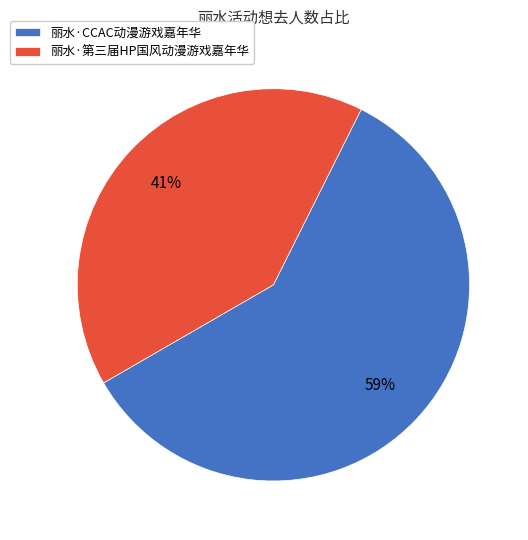

To the nearest percent, what is the combined percentage of 丽水·第三届HP国风动漫游戏嘉年华 and 丽水·CCAC动漫游戏嘉年华?

100%